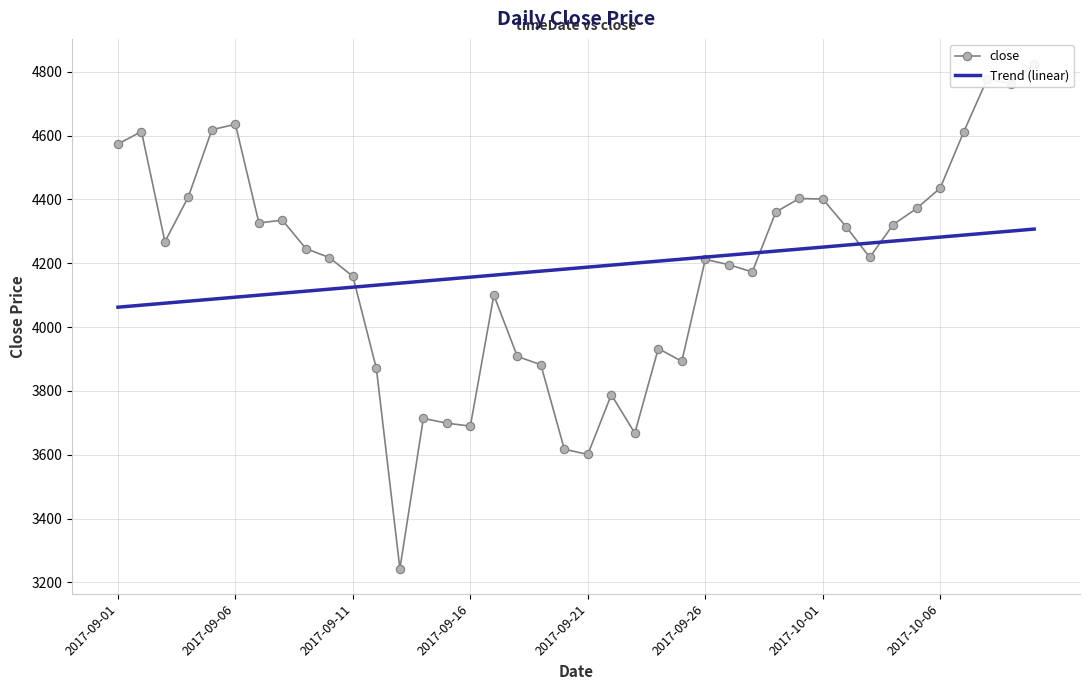

What is the total value across all series at 29?

8647.5